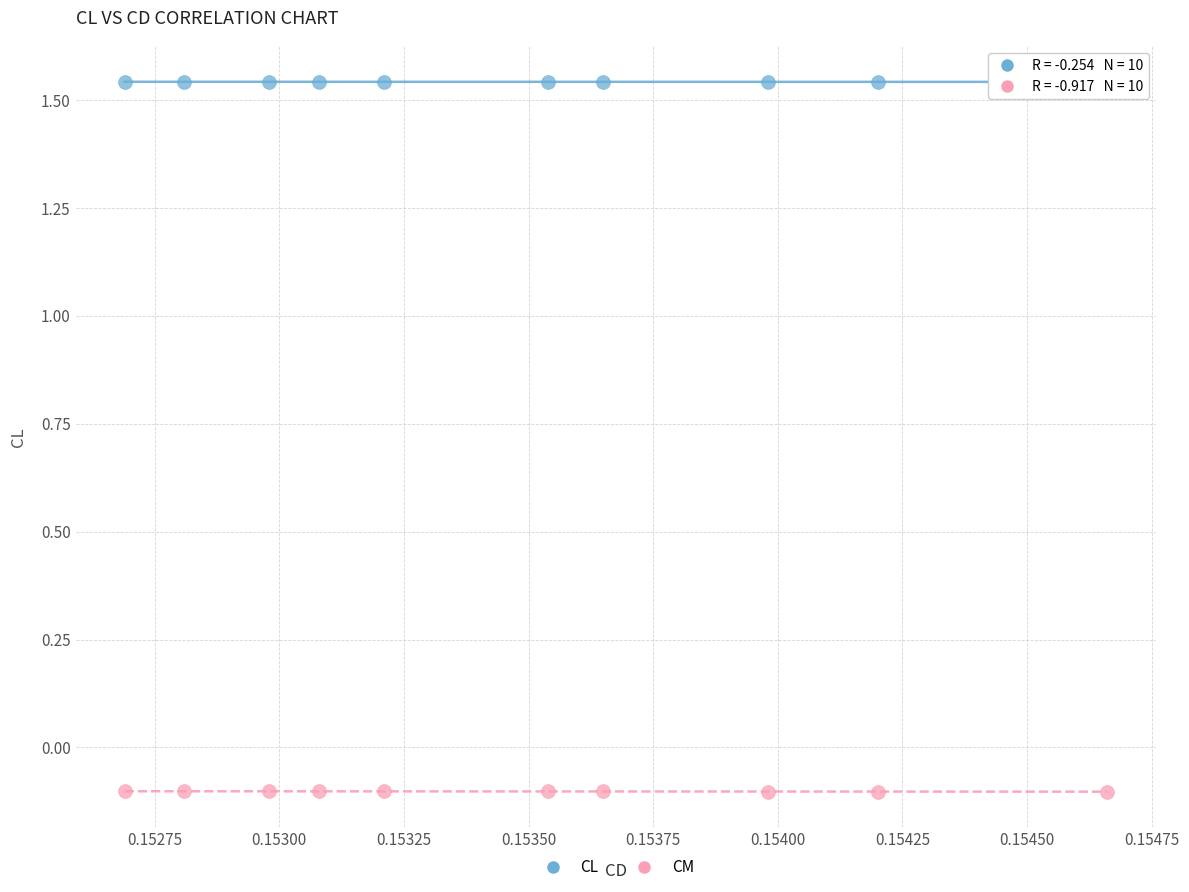

Which series contains the lowest Y value?

CM